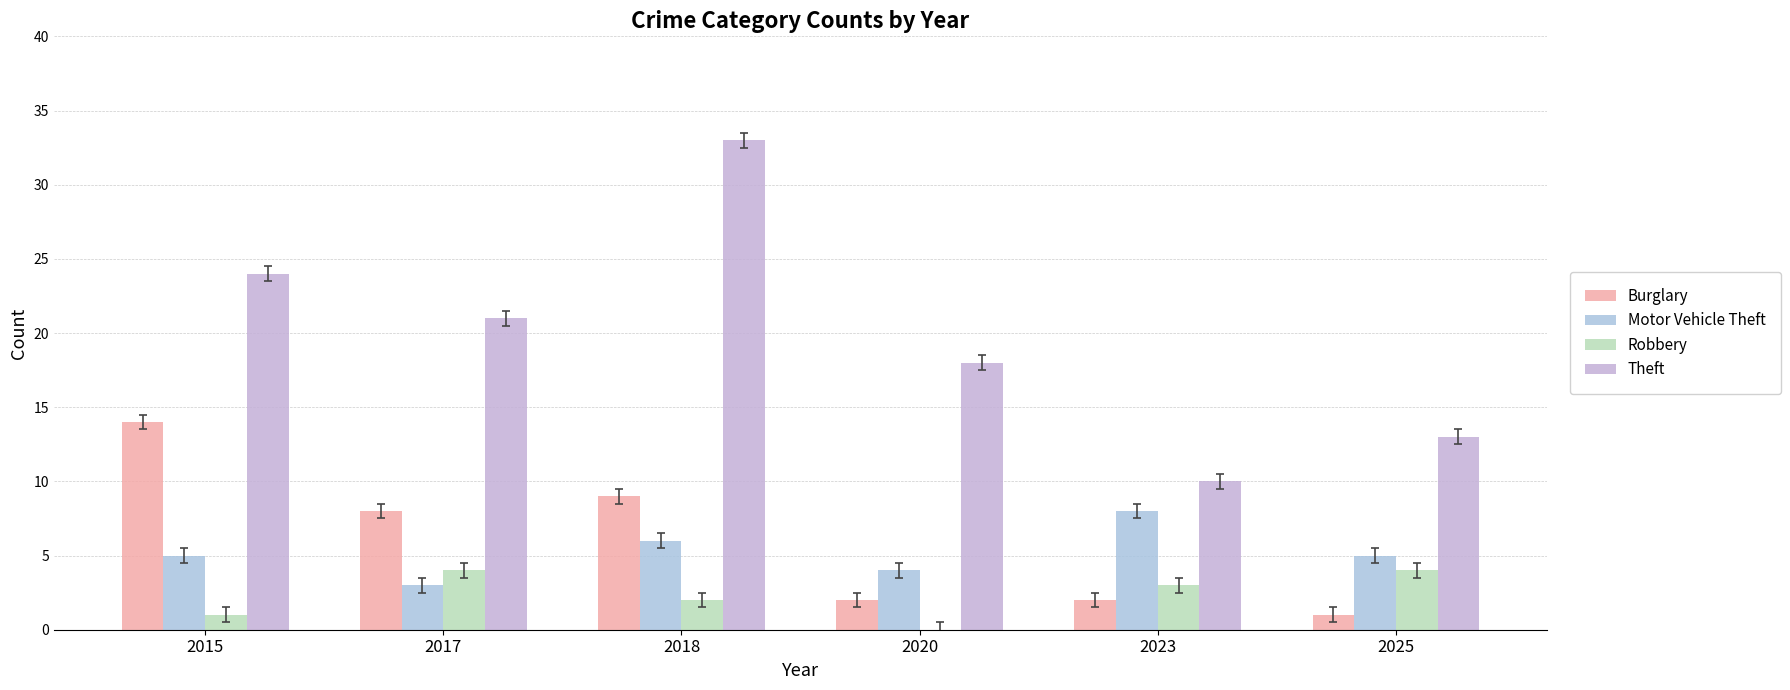

What is the sum of all Motor Vehicle Theft values?

31